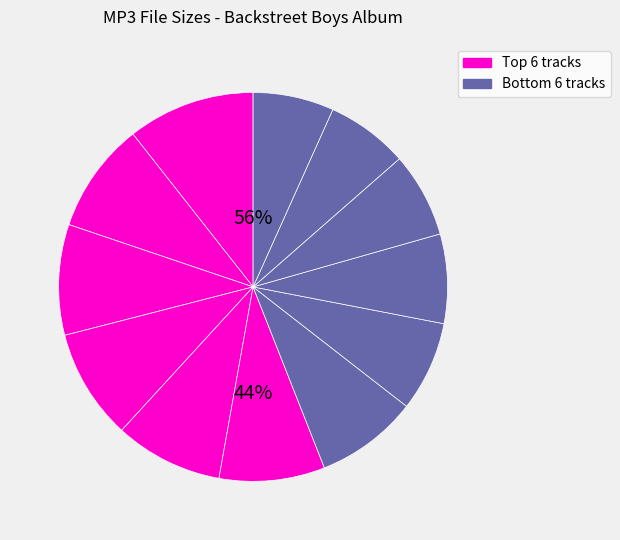

Which has a higher value, 01 We've Got It Goin' On.mp3 or 06 Anywhere For You.mp3?

06 Anywhere For You.mp3